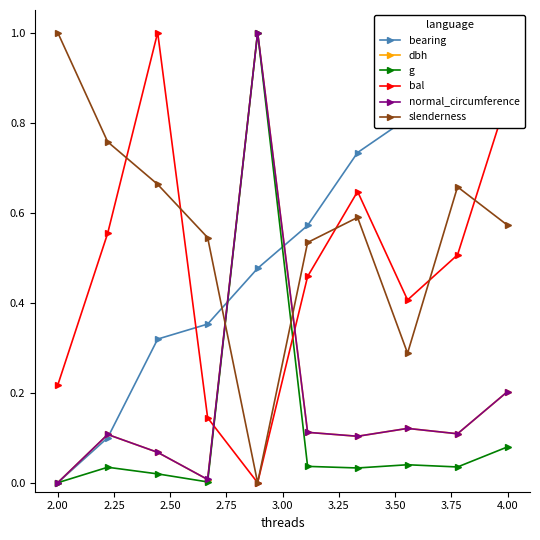

Is it true that slenderness equals 0.8 at 4.00?

False